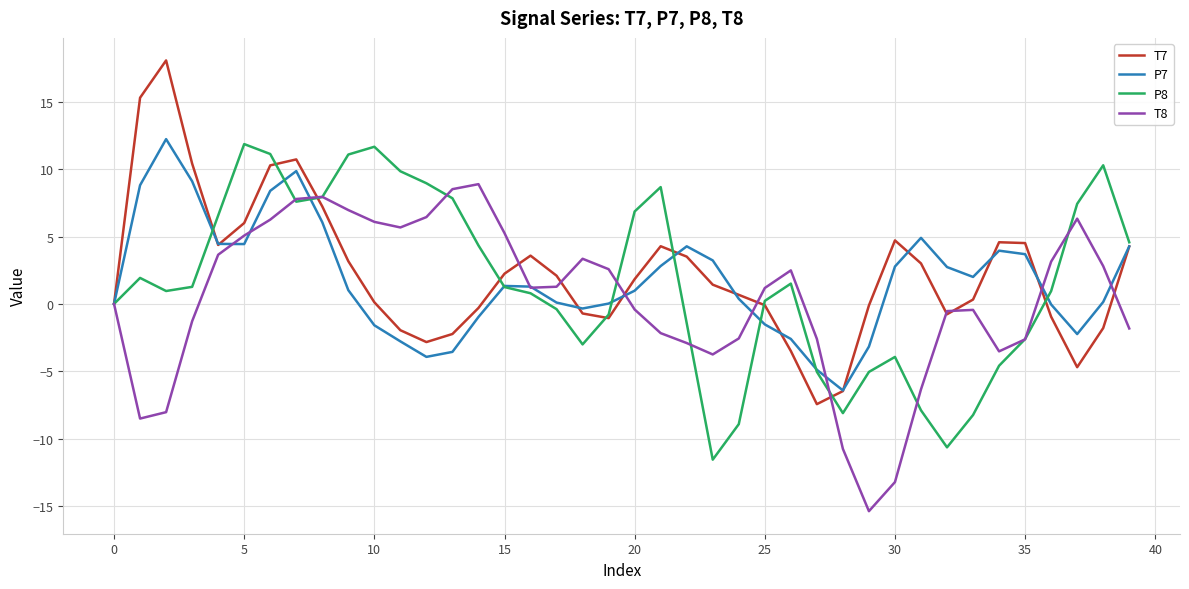

What is the greatest value displayed?

18.1